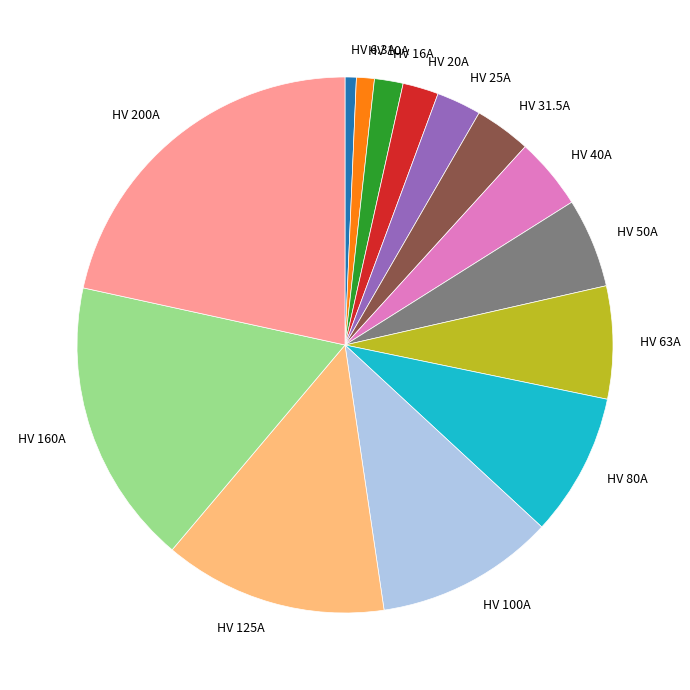

Is it true that HV 10A is 1% of the pie?

True